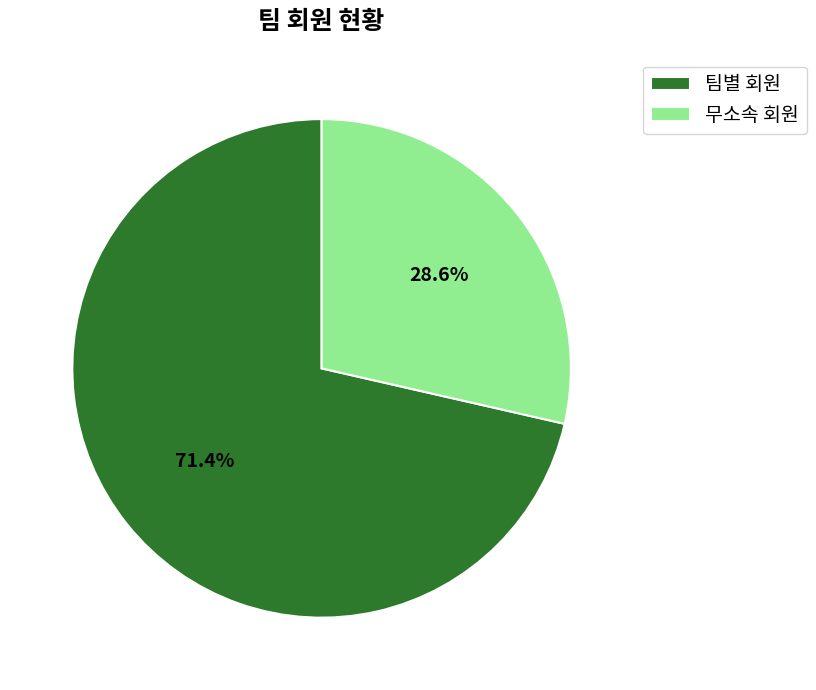

Do 팀별 회원 and 무소속 회원 together represent more than half of the pie?

Yes